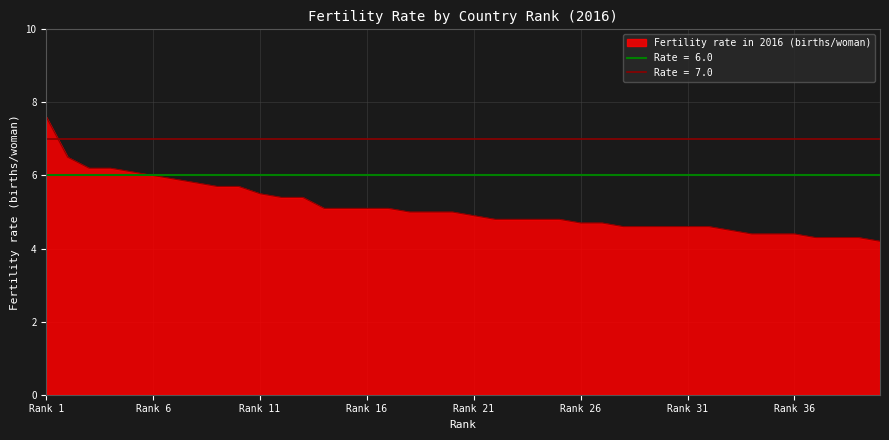

Where is the data nearest to the value 5?

18